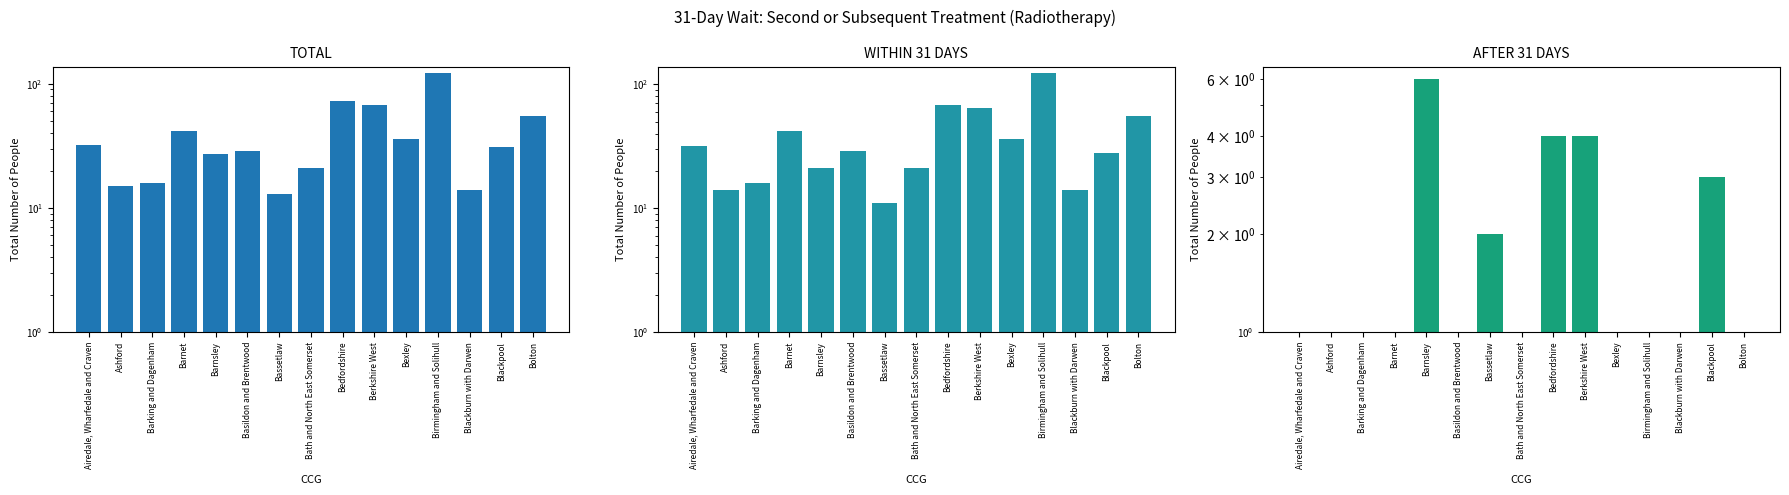

The value of WITHIN 31 DAYS at Basildon and Brentwood is 29. True or false?

True